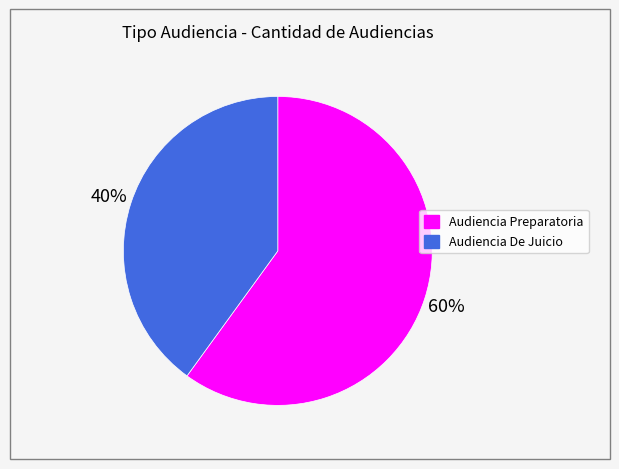

Does Audiencia Preparatoria represent more than half of the total?

Yes